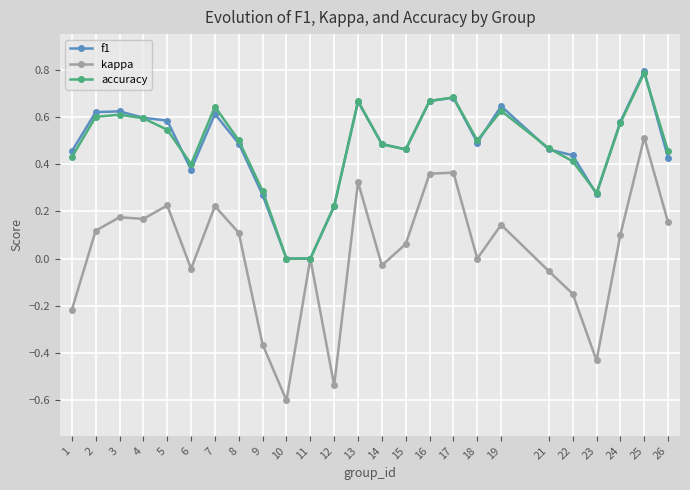

What is the minimum value for kappa?

-0.6